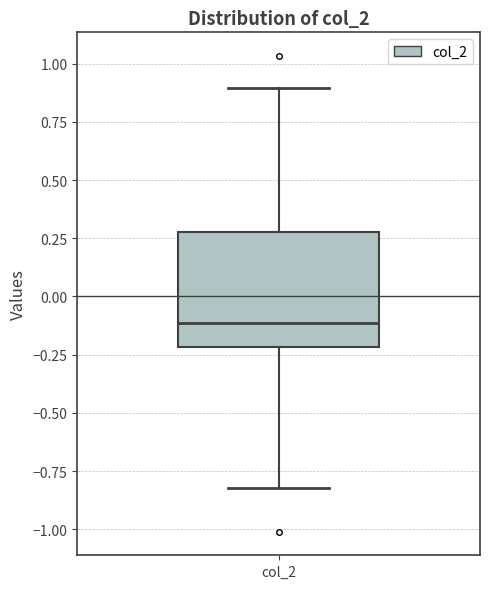

Read this box plot against the y-axis: the position of the median line, the range covered by the box, and the ends of both whiskers. The values are not printed on the chart, so give them approximately, as read against the axis.

median -0.1, box -0.2 to 0.3, whiskers -0.8 to 0.9